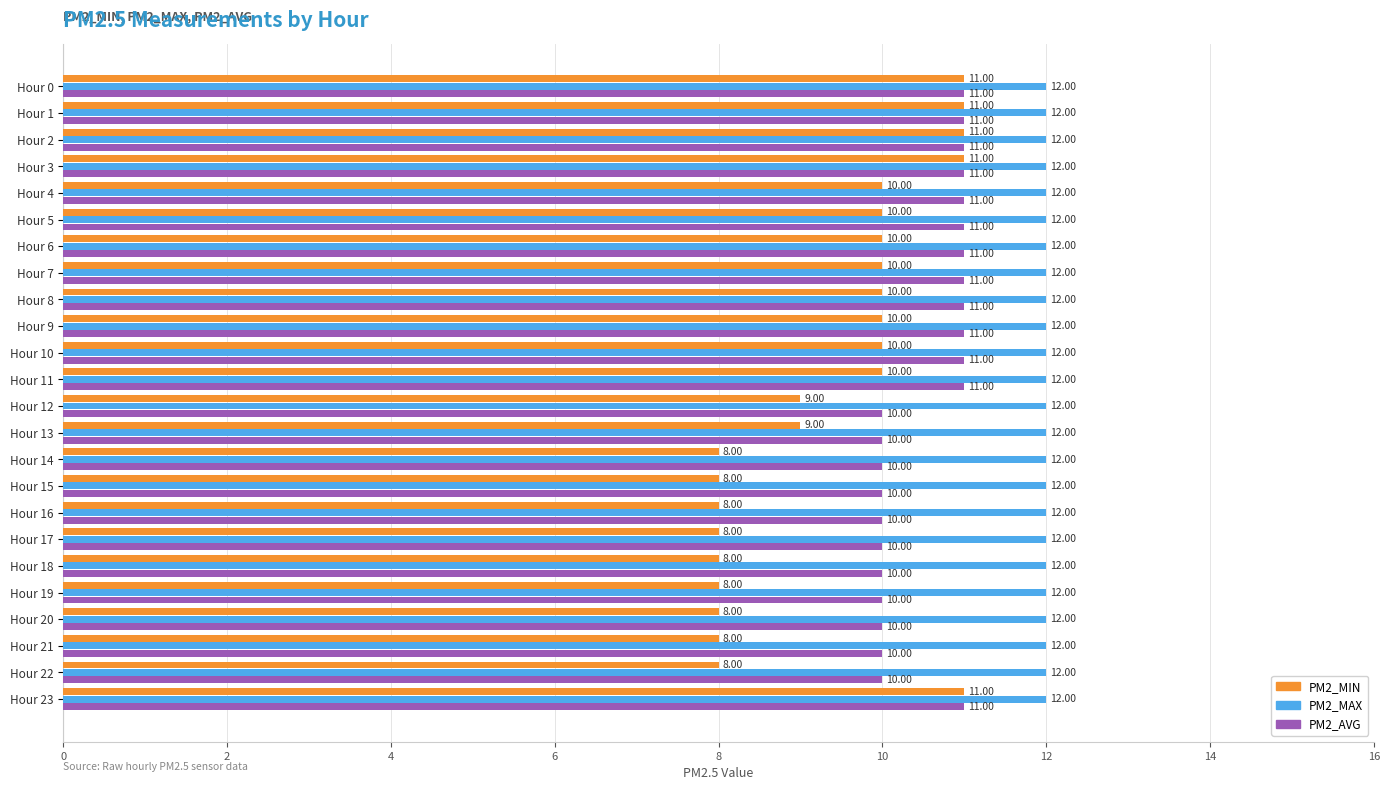

Which series has the largest range (max minus min)?

PM2_MIN